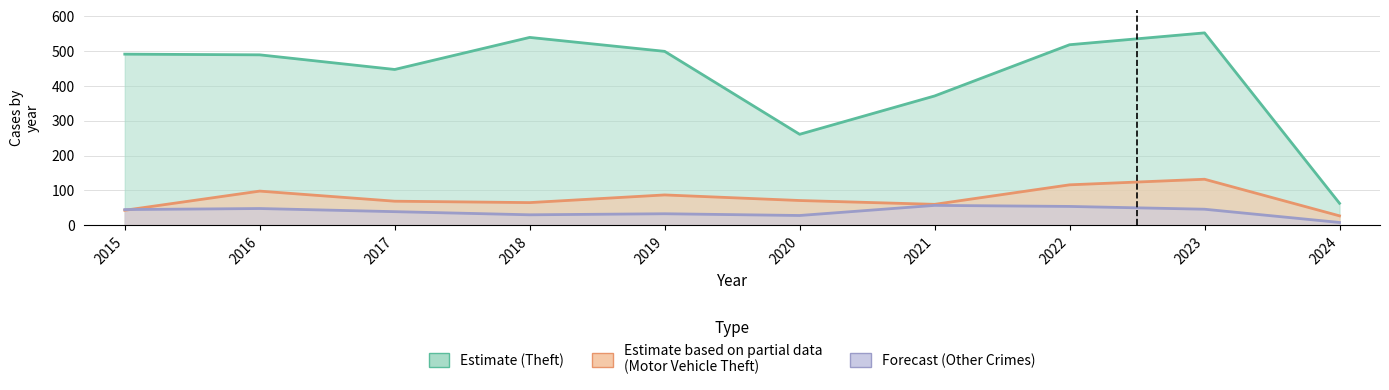

What is the total value across all series at 2022?

688